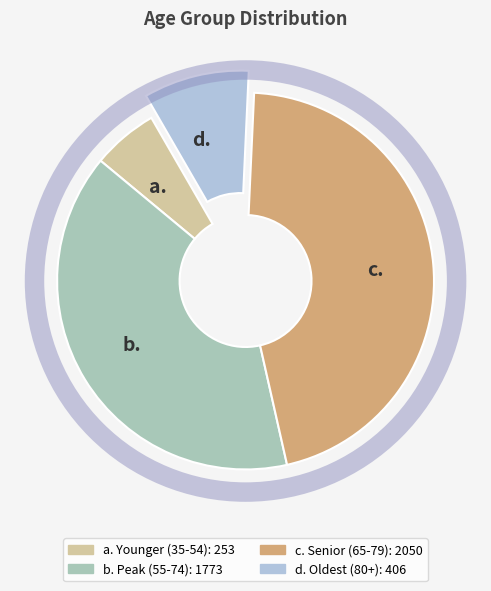

Between a. and b., which is larger?

b.